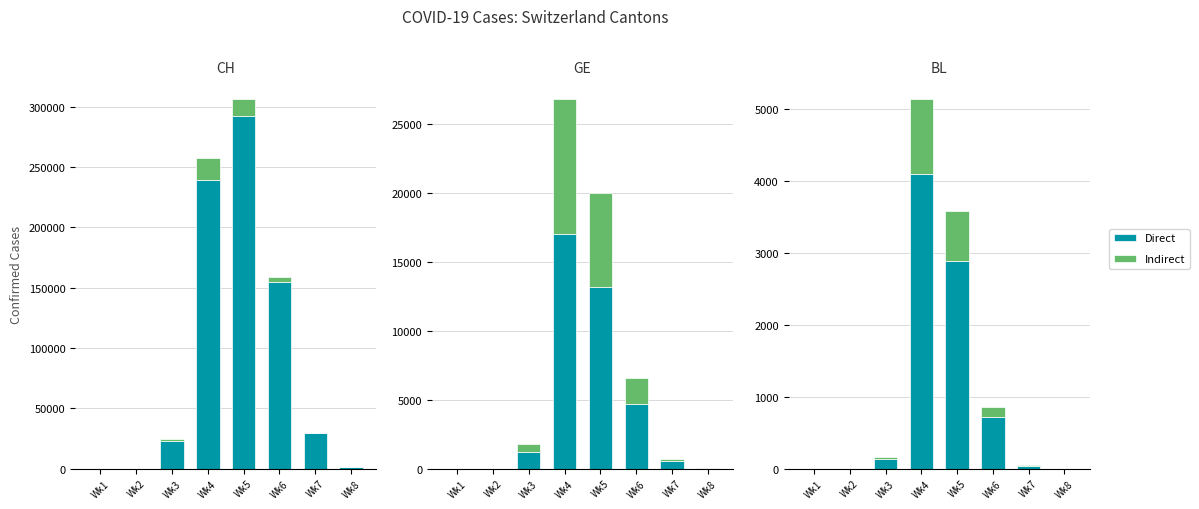

How many positive values does the Indirect series have?

5